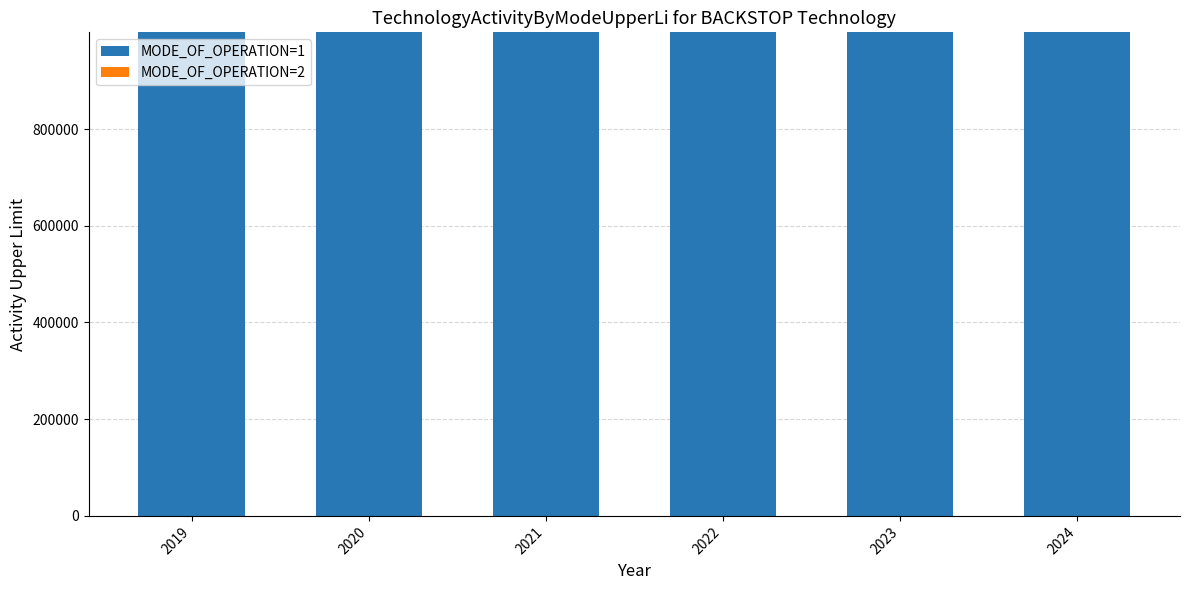

Rank the series by their maximum value, from lowest to highest.

MODE_OF_OPERATION=2, MODE_OF_OPERATION=1